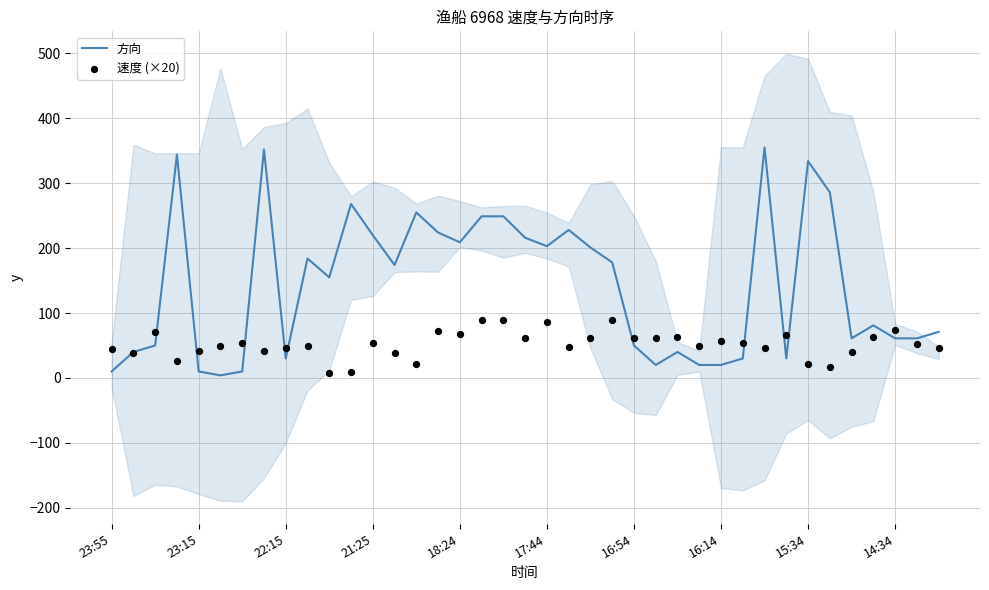

Which series has the largest Y range (max minus min)?

方向